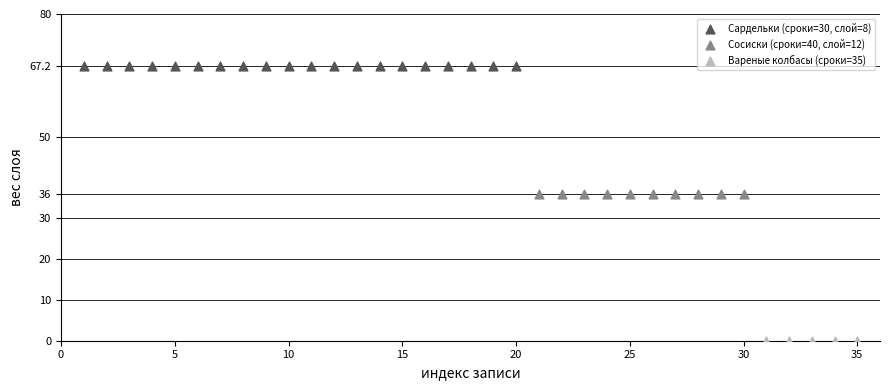

What are all the series names shown in the legend?

Сардельки (сроки=30, слой=8), Сосиски (сроки=40, слой=12), Вареные колбасы (сроки=35)